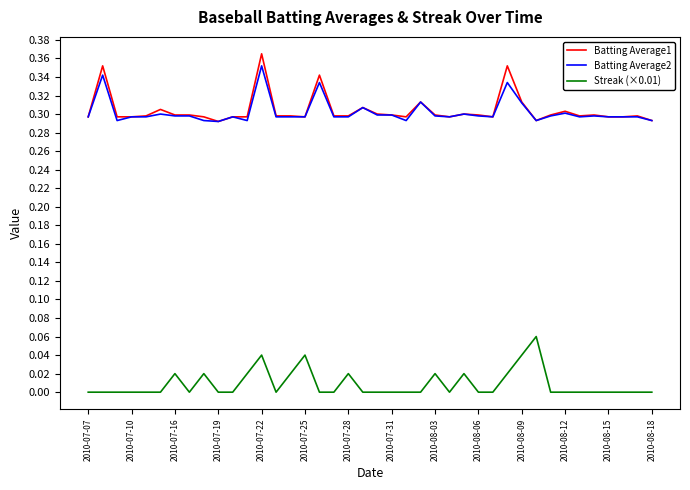

True or false: Batting Average1 and Streak (×0.01) intersect in this chart.

False